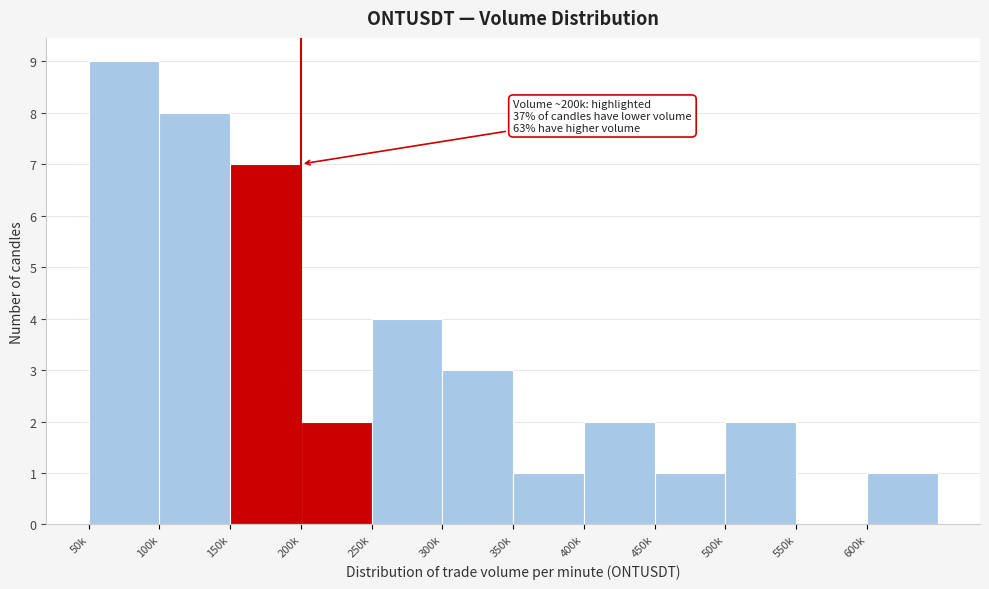

Reading left to right, what are all the values shown in this chart?

50k=9	100k=8	150k=7	200k=2	250k=4	300k=3	350k=1	400k=2	450k=1	500k=2	550k=0	600k=1